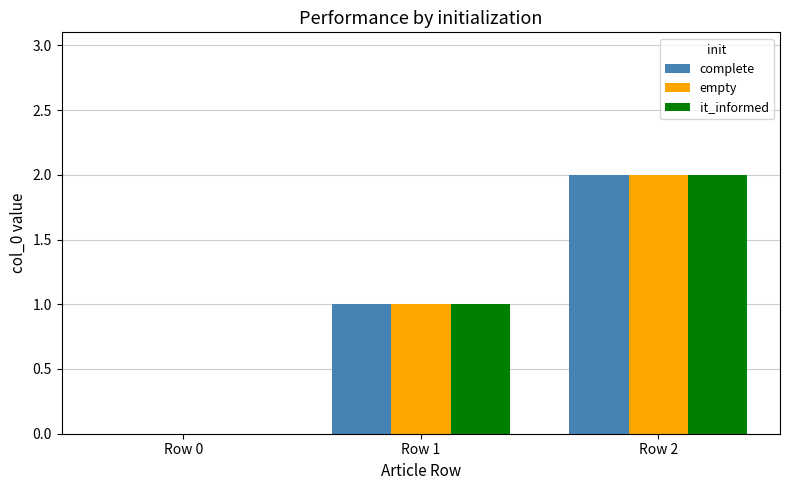

How many it_informed values are between 0 and 2?

3